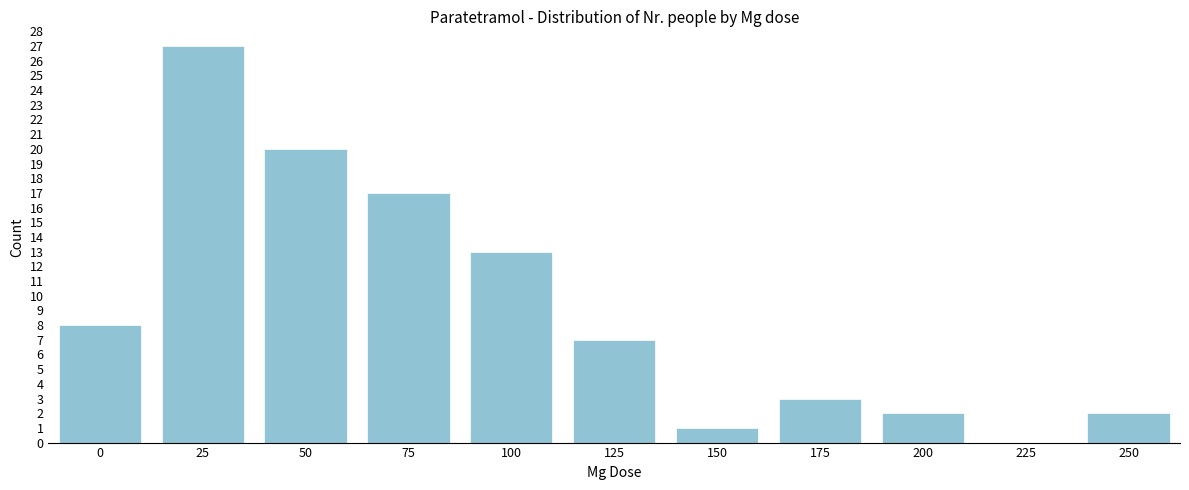

Reading right to left, list all the values displayed in this chart.

250=2	225=0	200=2	175=3	150=1	125=7	100=13	75=17	50=20	25=27	0=8